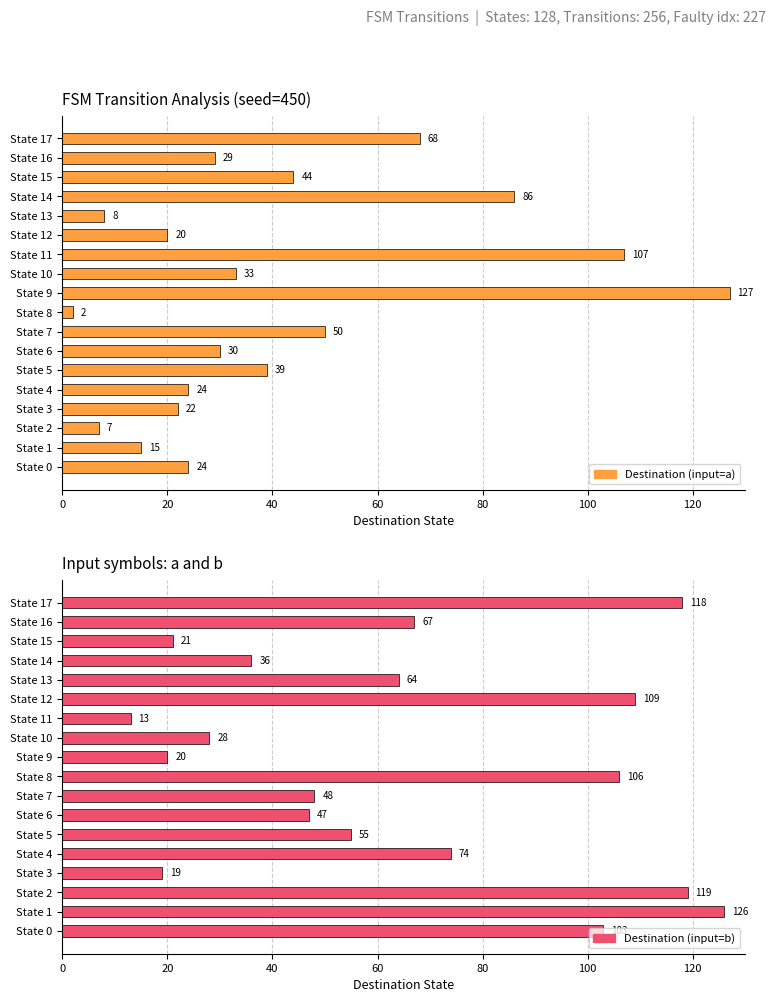

Does the chart contain any negative values?

No